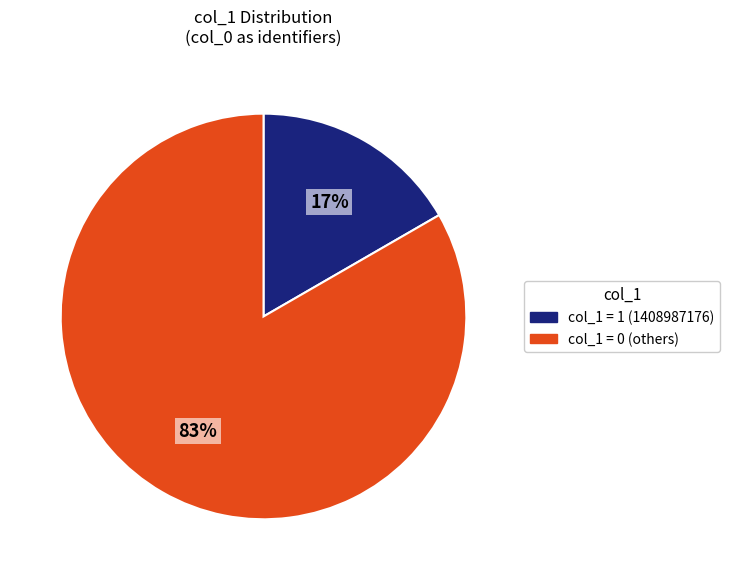

Combined, do col_1 = 0 (others) and col_1 = 1 (1408987176) account for over 50%?

Yes